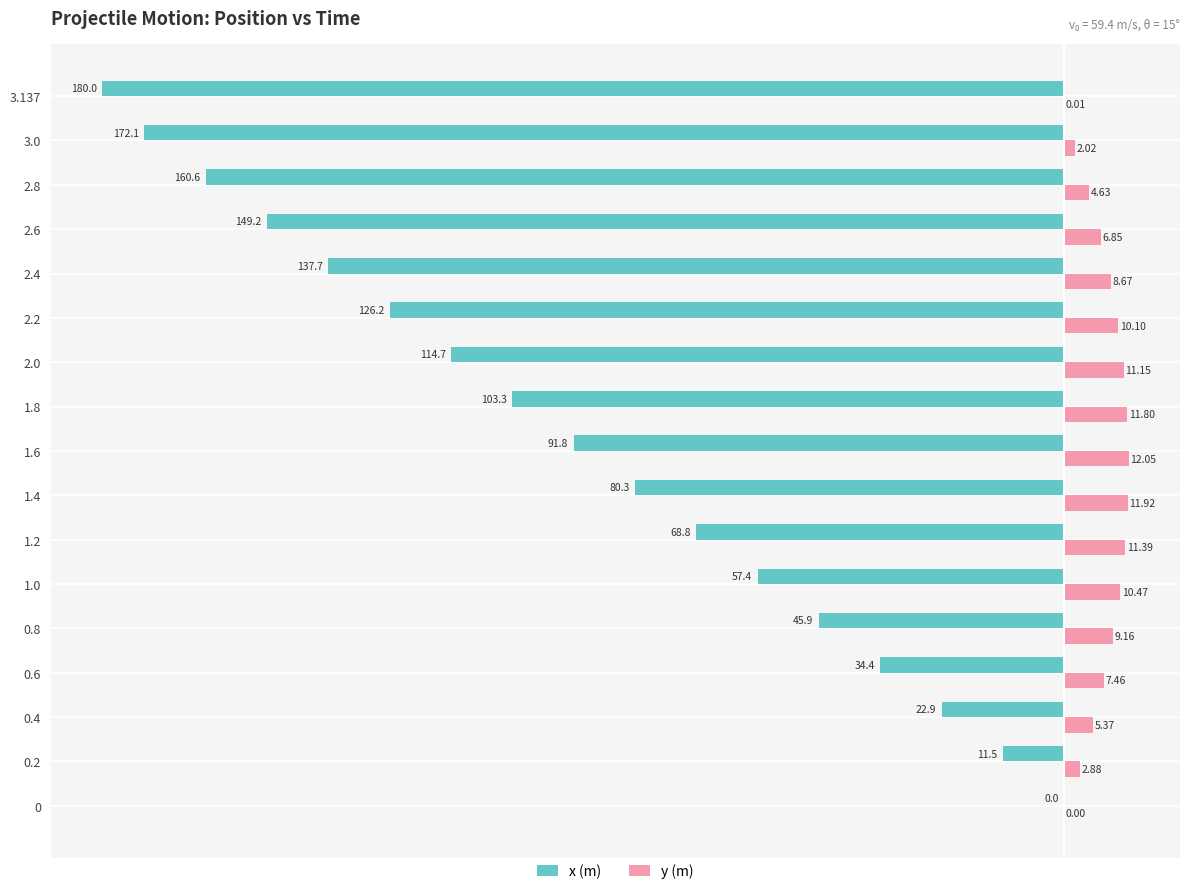

What is the sum of the y (m) values at 2.2 and 3.137?

10.1